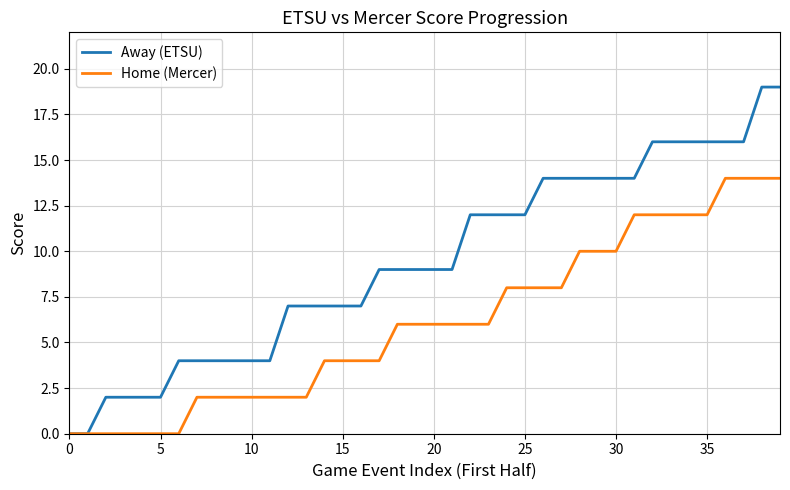

What is the maximum value for Home (Mercer)?

14